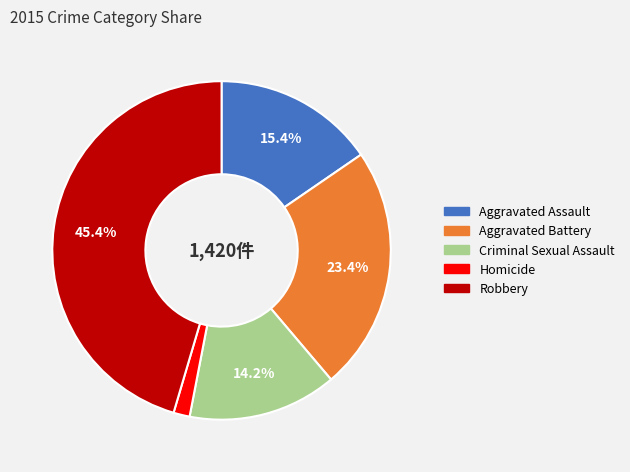

How many slices are in this pie chart?

5